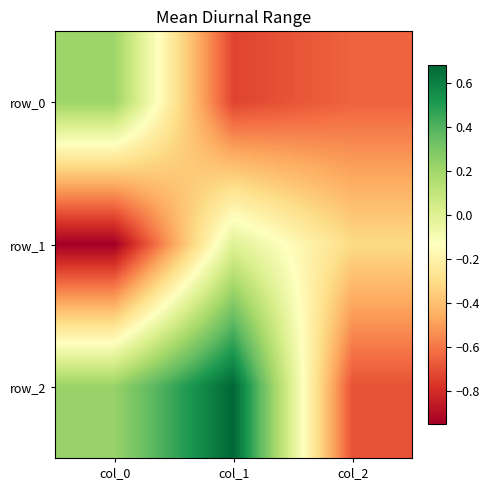

What is the difference between the row_2 values at col_0 and col_2?

0.9